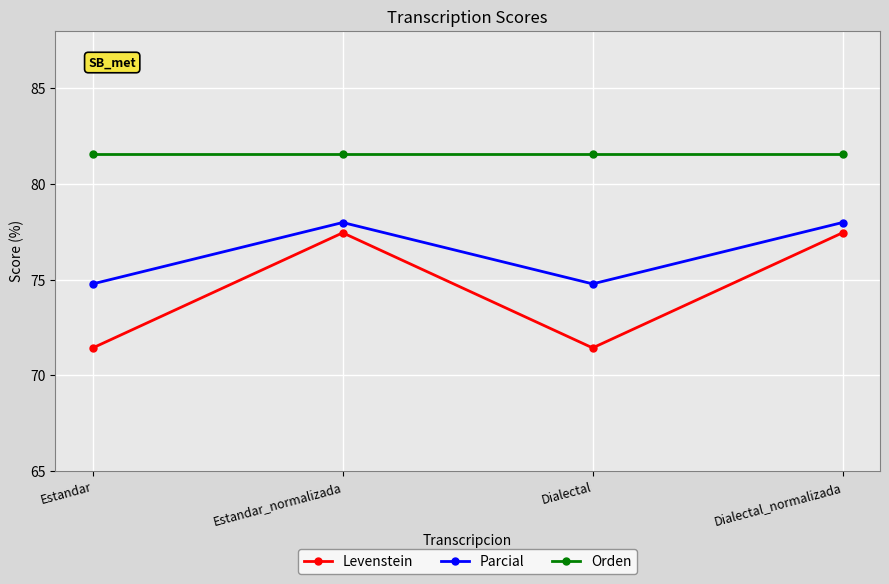

Which series has the largest range (max minus min)?

Levenstein